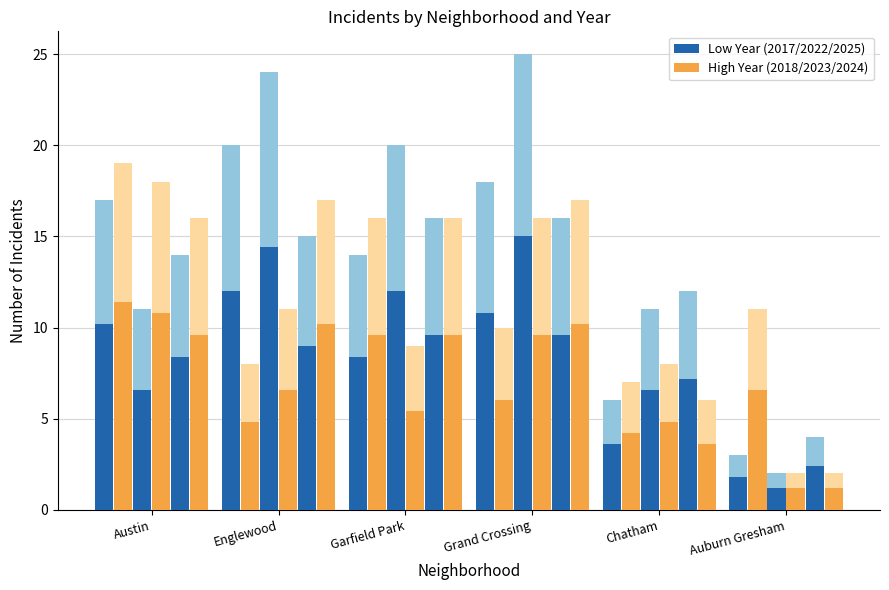

Is it true that 2025 equals 4 at Chatham?

False